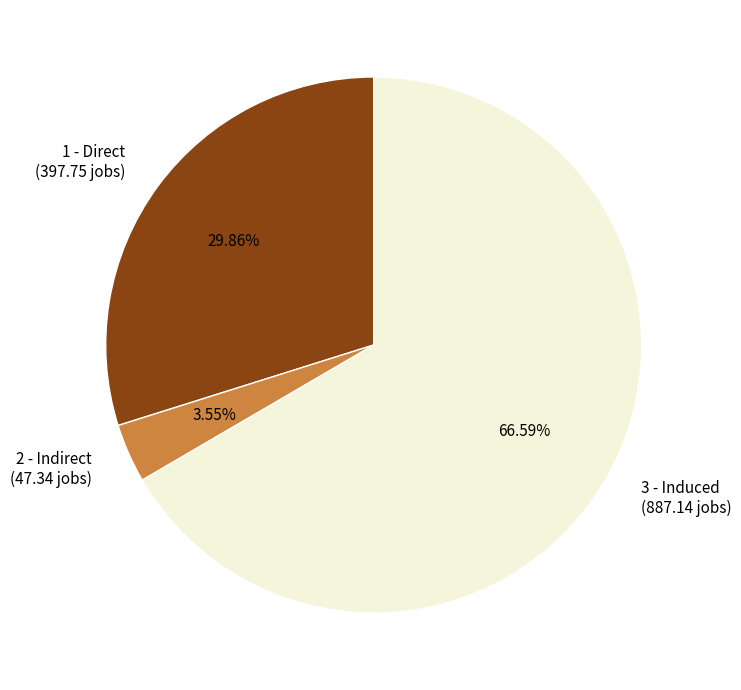

How many segments does this pie chart have?

3